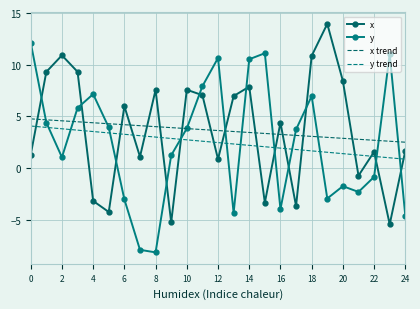

How many series are shown in this chart?

4